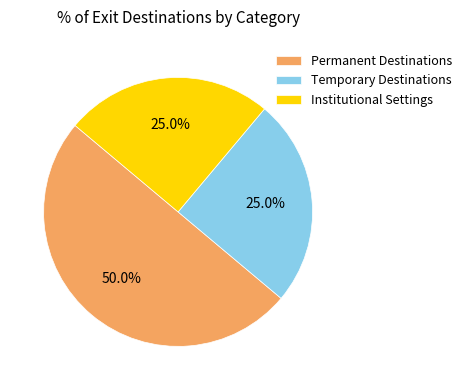

Approximately how many times larger is the value at Permanent Destinations compared to Temporary Destinations?

2.0